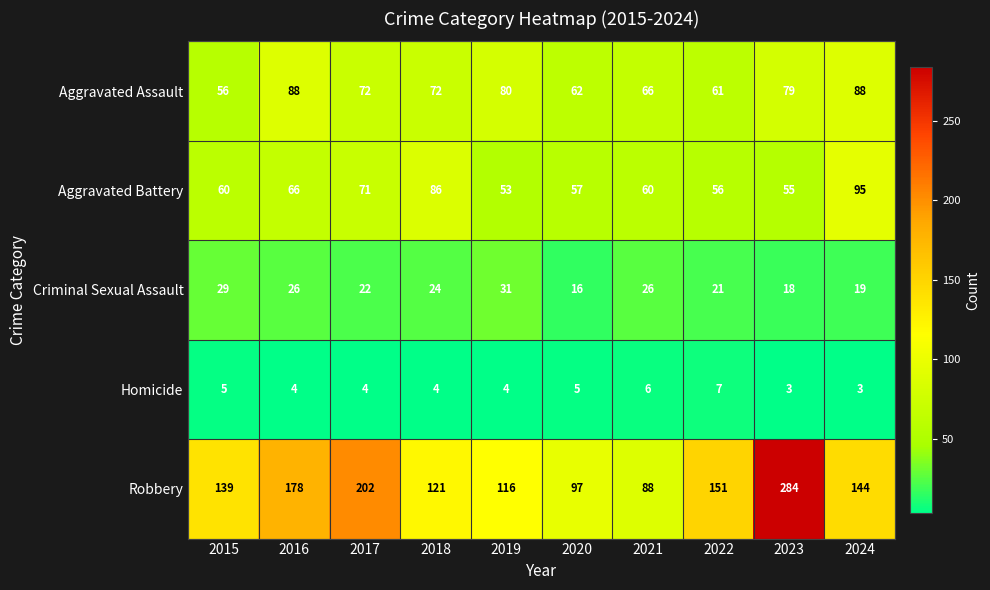

How many values in the Aggravated Assault series are below 72?

4